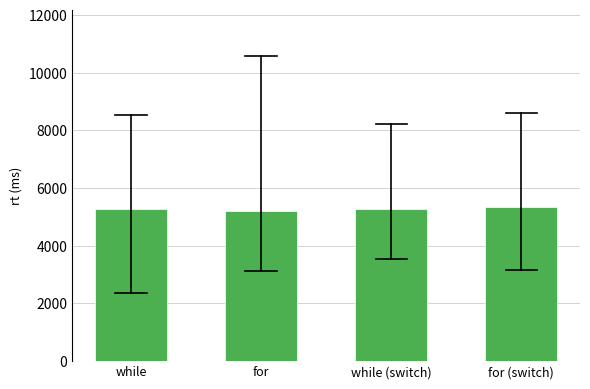

What is the smallest value displayed?

5195.5